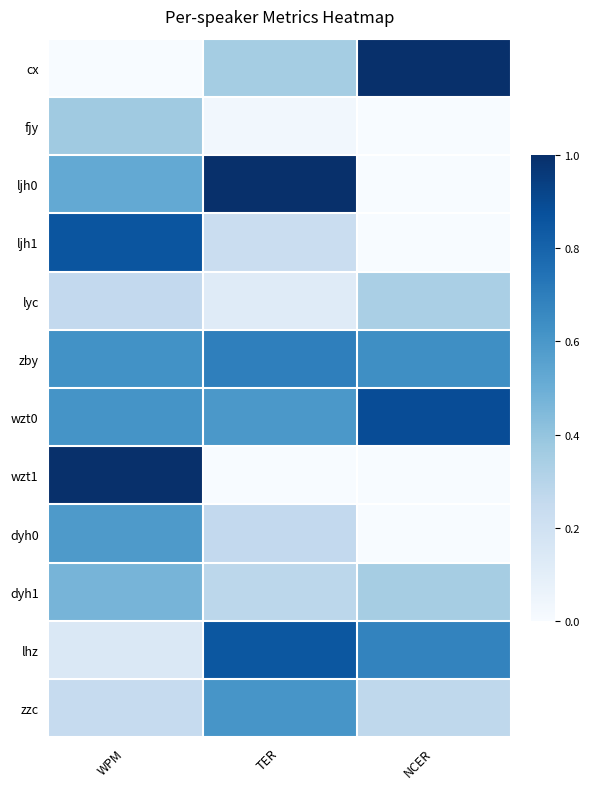

How many data points does each series have?

3